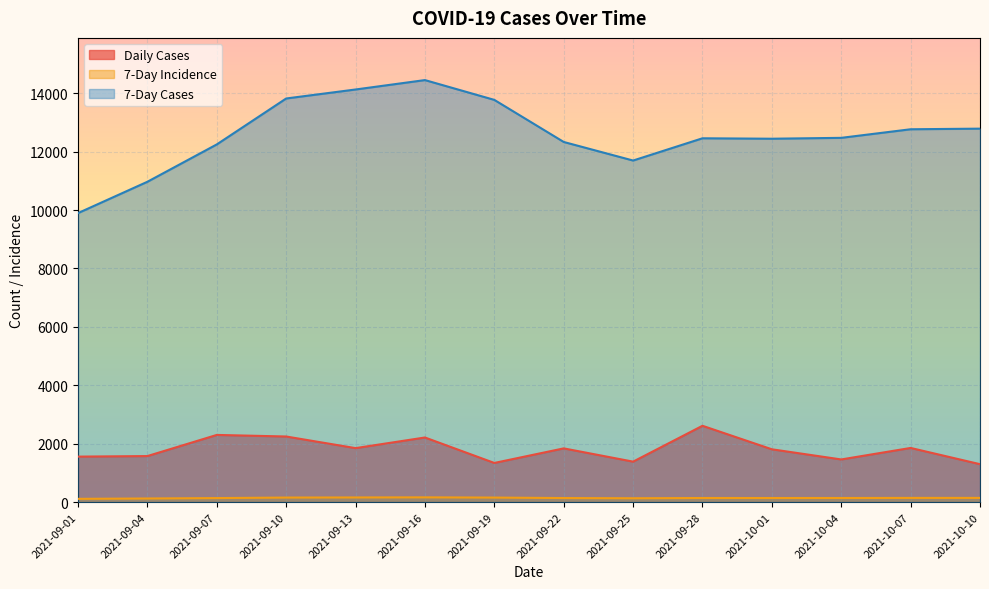

What is the label of the 1st point from the left?

2021-09-01